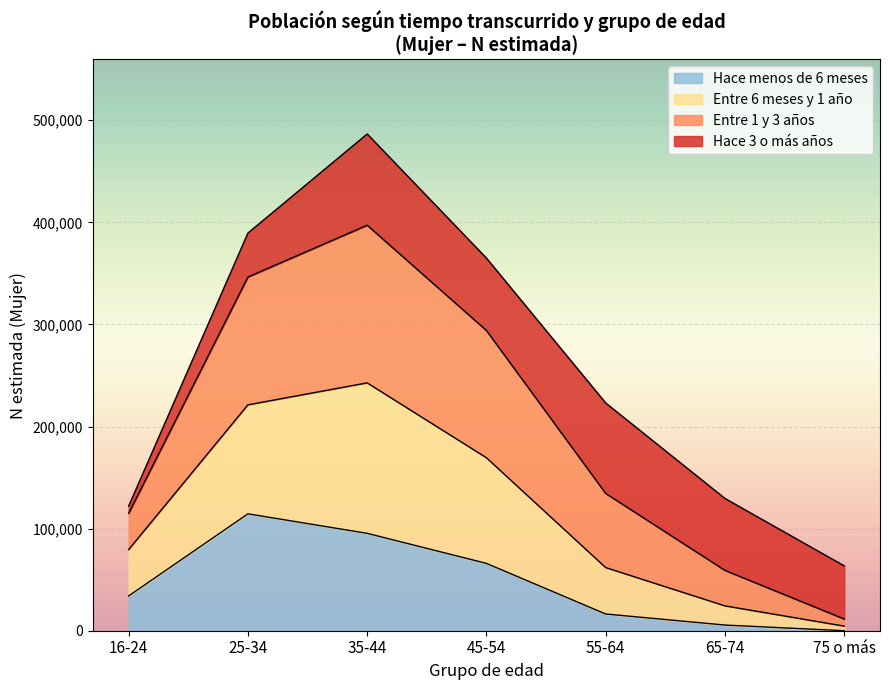

What is the value of the Lím sup IC (Total) point at the 6th from the left?

129539